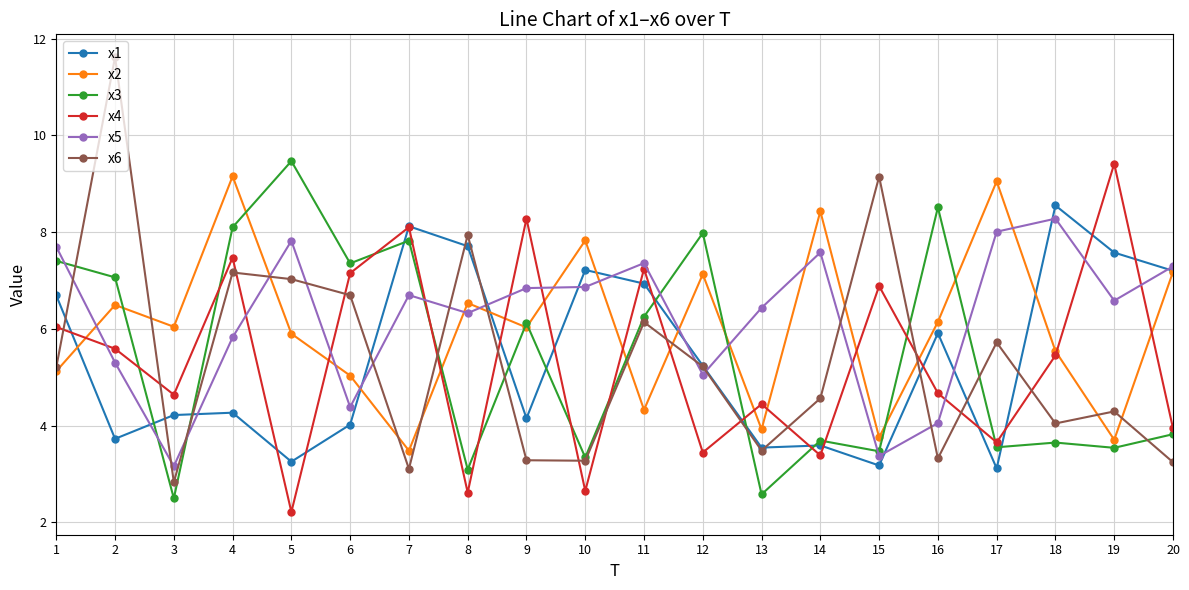

The value of x1 at 6 is 1.8. True or false?

False